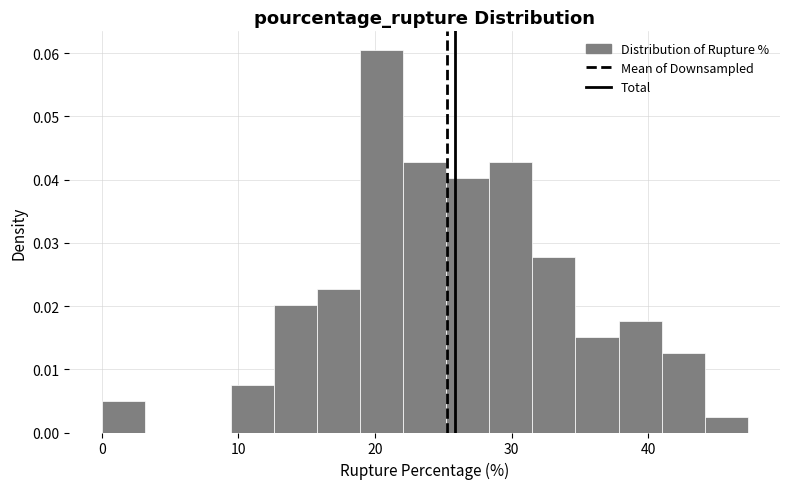

Read against the x-axis, roughly where is the centre of the tallest bar?

20